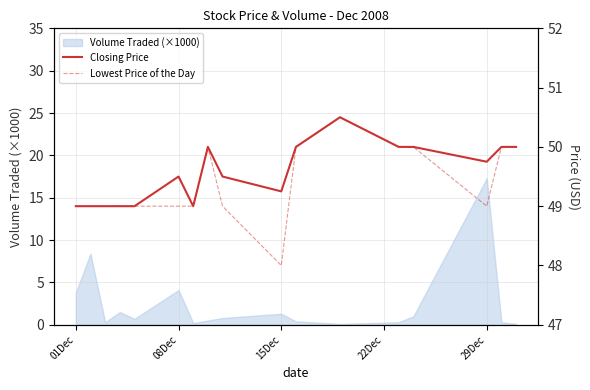

What is the maximum value for Lowest Price of the Day?

50.5